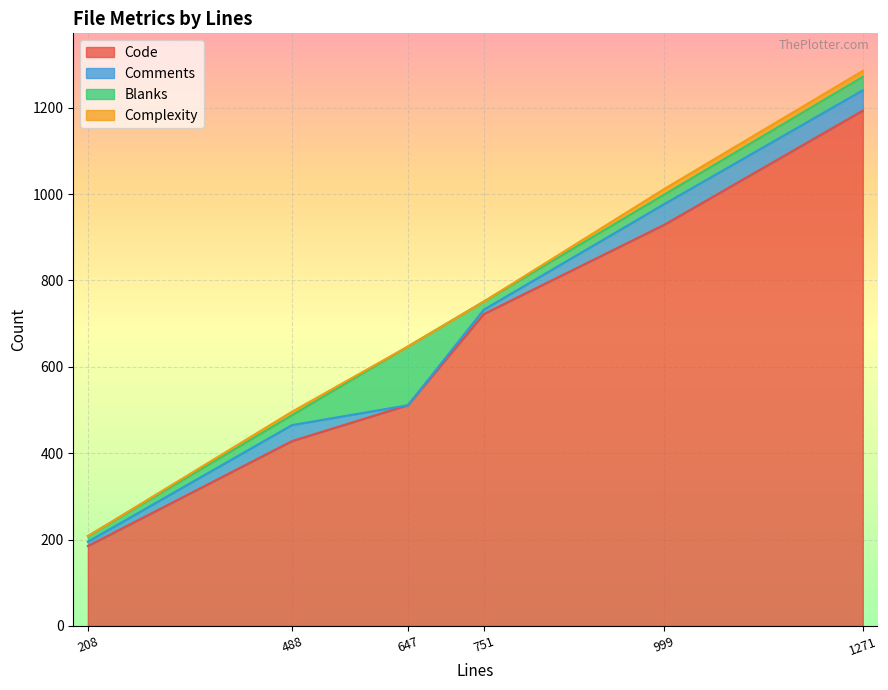

What value does the Complexity series have at 1271?

14